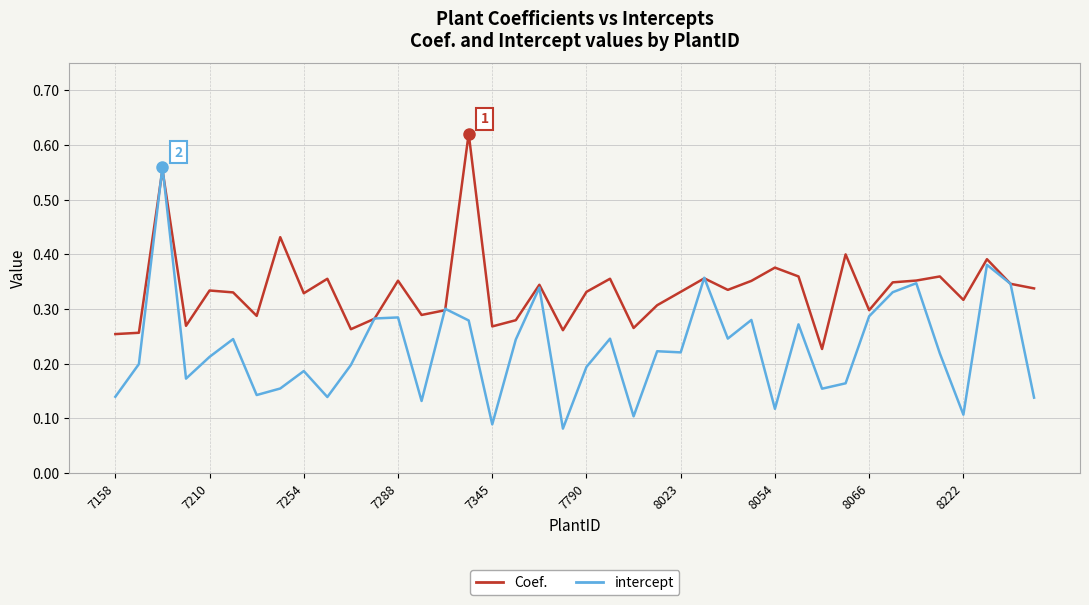

Which series has the widest spread of values?

intercept